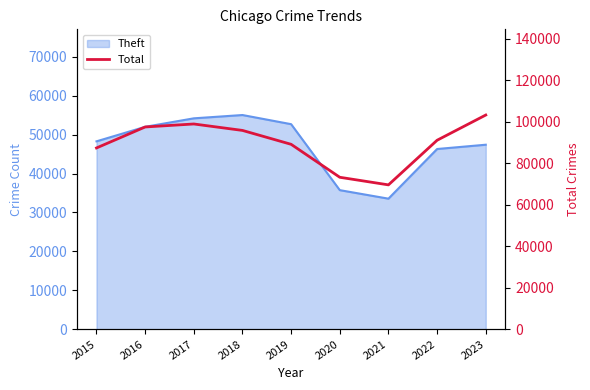

What is the value of the 9th point from the left?

103290